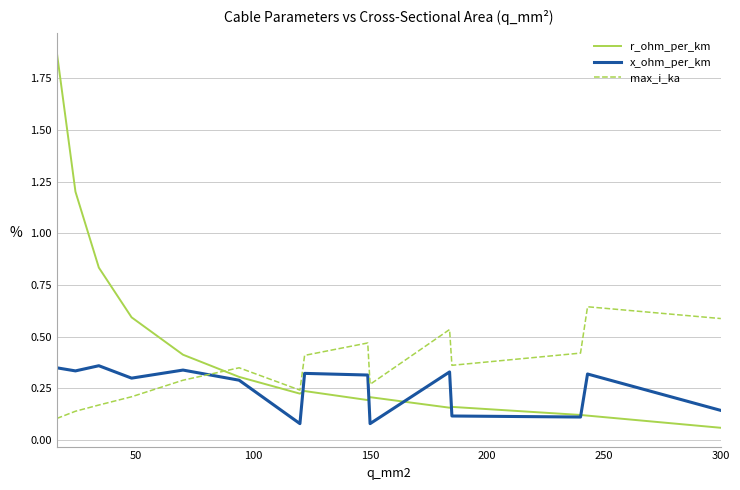

Rank the series by their maximum value, from lowest to highest.

x_ohm_per_km, max_i_ka, r_ohm_per_km